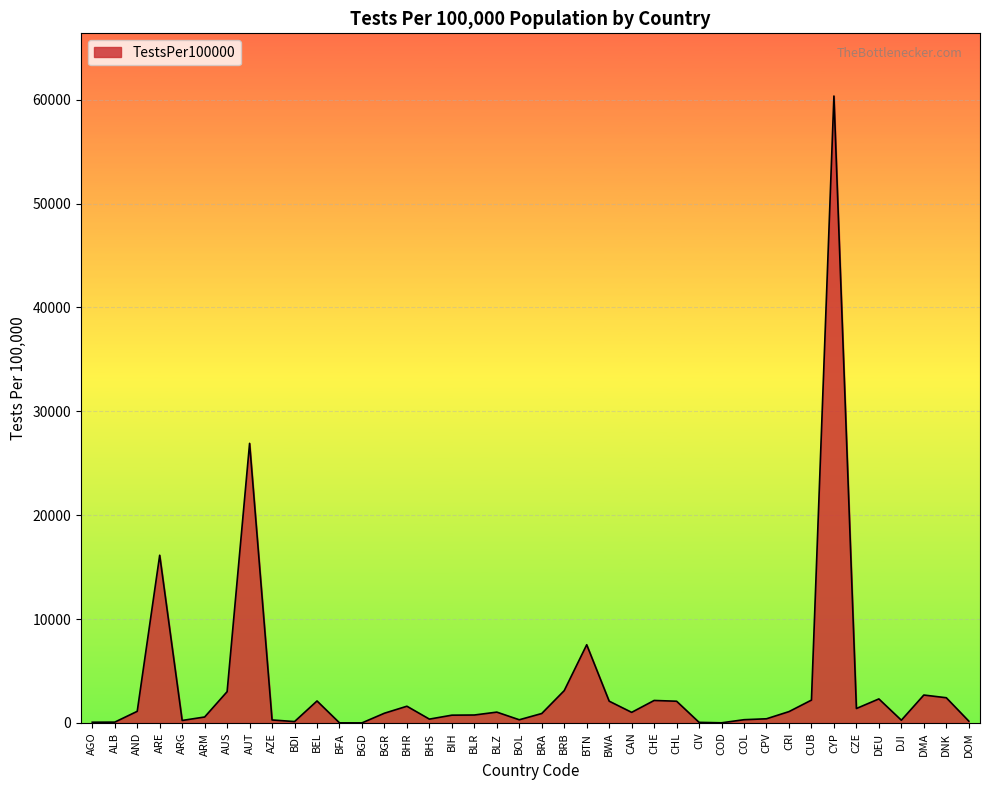

At which label does the data first exceed 1022?

AND